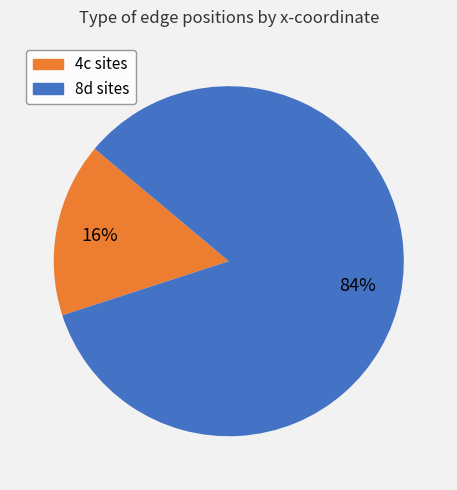

To the nearest percent, what is the difference between the largest and smallest slice percentages?

68%